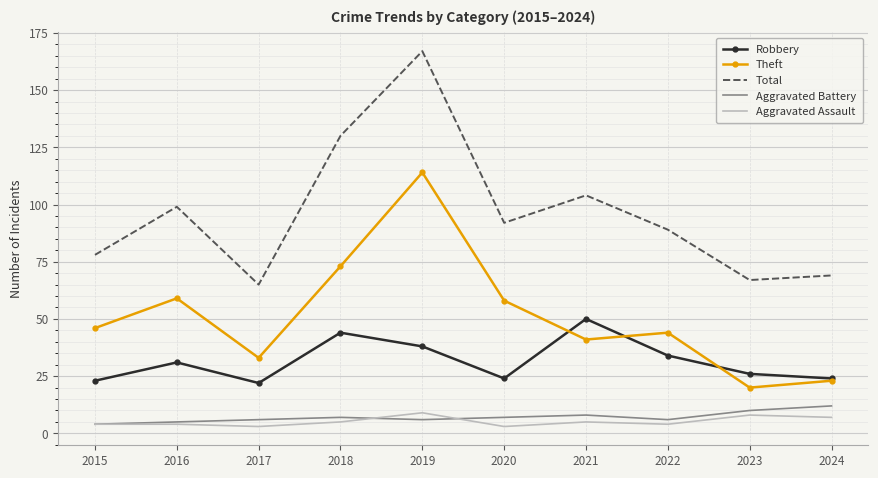

Read the Aggravated Battery value at 2017.

6